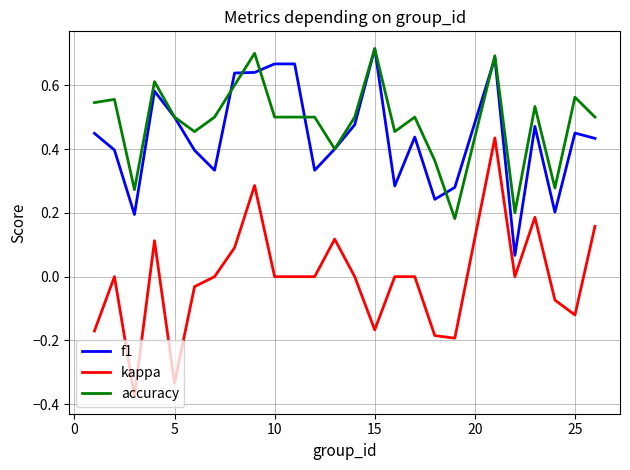

True or false: accuracy and kappa cross at least once.

False